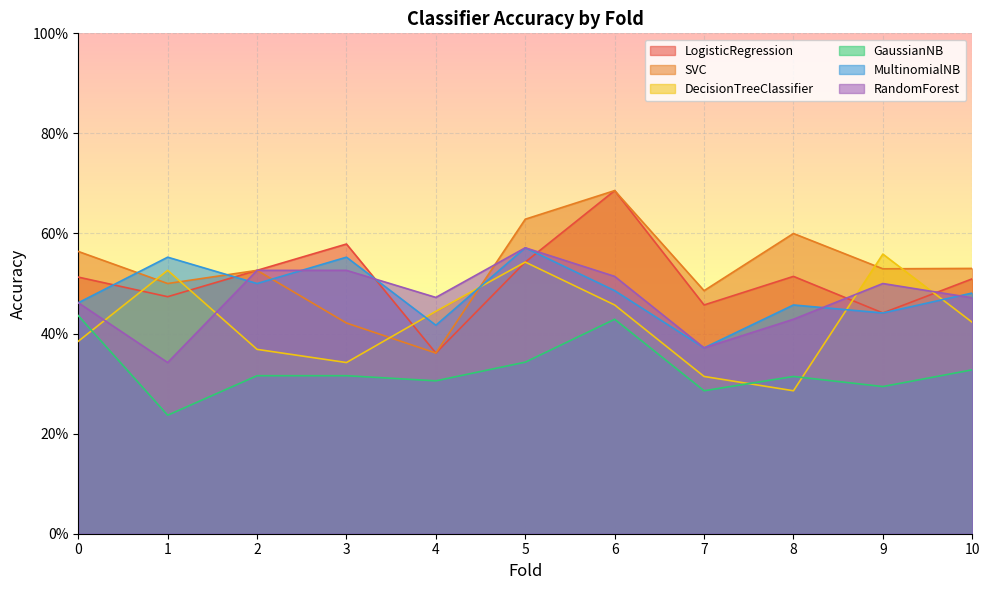

What is the difference between the highest and lowest values at 7?

0.2